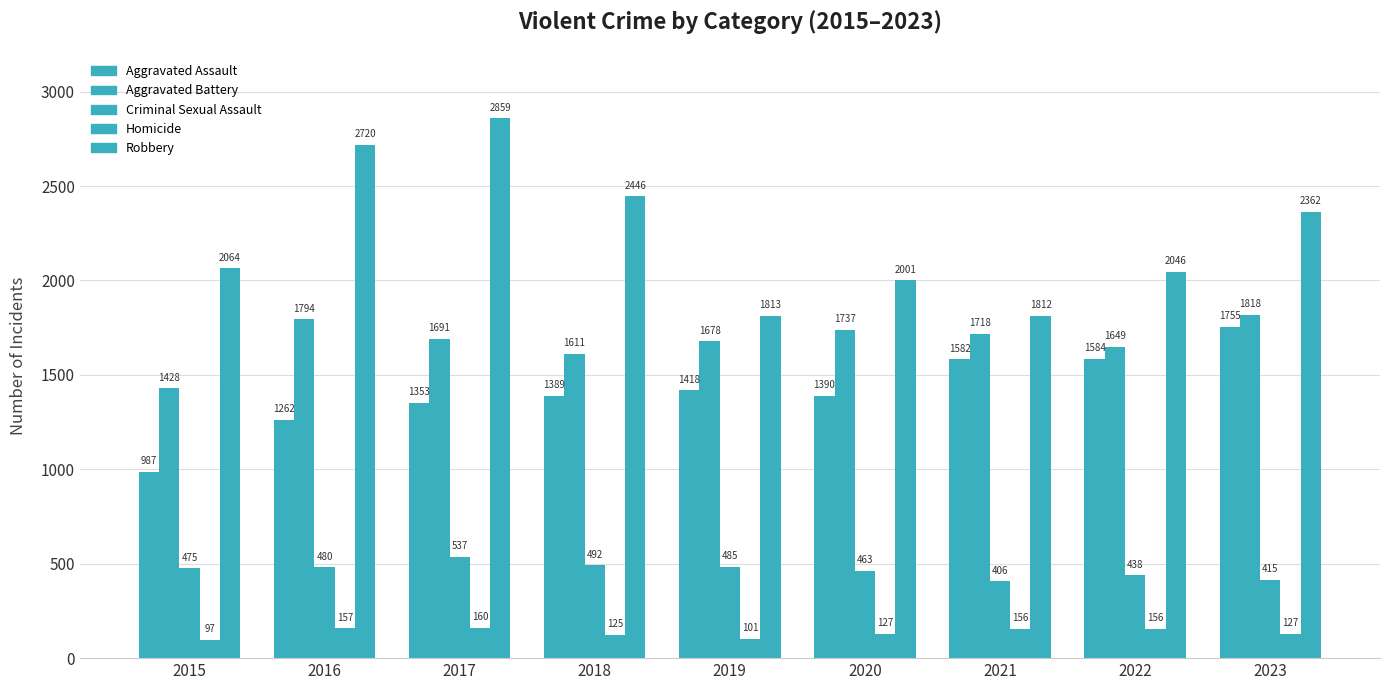

Reading right to left, transcribe all the data shown in this chart.

Aggravated Assault: 2023=1755	2022=1584	2021=1582	2020=1390	2019=1418	2018=1389	2017=1353	2016=1262	2015=987
Aggravated Battery: 2023=1818	2022=1649	2021=1718	2020=1737	2019=1678	2018=1611	2017=1691	2016=1794	2015=1428
Criminal Sexual Assault: 2023=415	2022=438	2021=406	2020=463	2019=485	2018=492	2017=537	2016=480	2015=475
Homicide: 2023=127	2022=156	2021=156	2020=127	2019=101	2018=125	2017=160	2016=157	2015=97
Robbery: 2023=2362	2022=2046	2021=1812	2020=2001	2019=1813	2018=2446	2017=2859	2016=2720	2015=2064